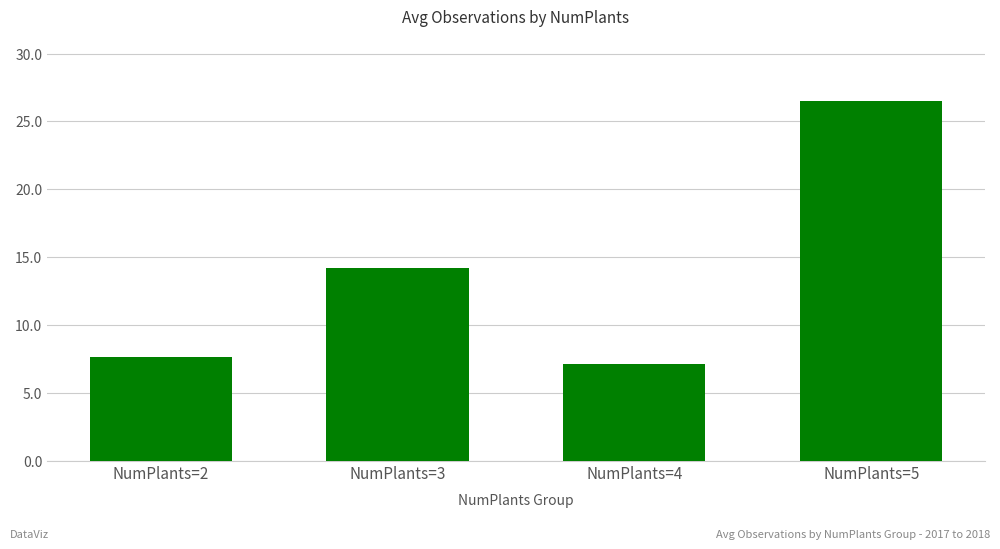

What is the maximum value shown in the chart?

26.5